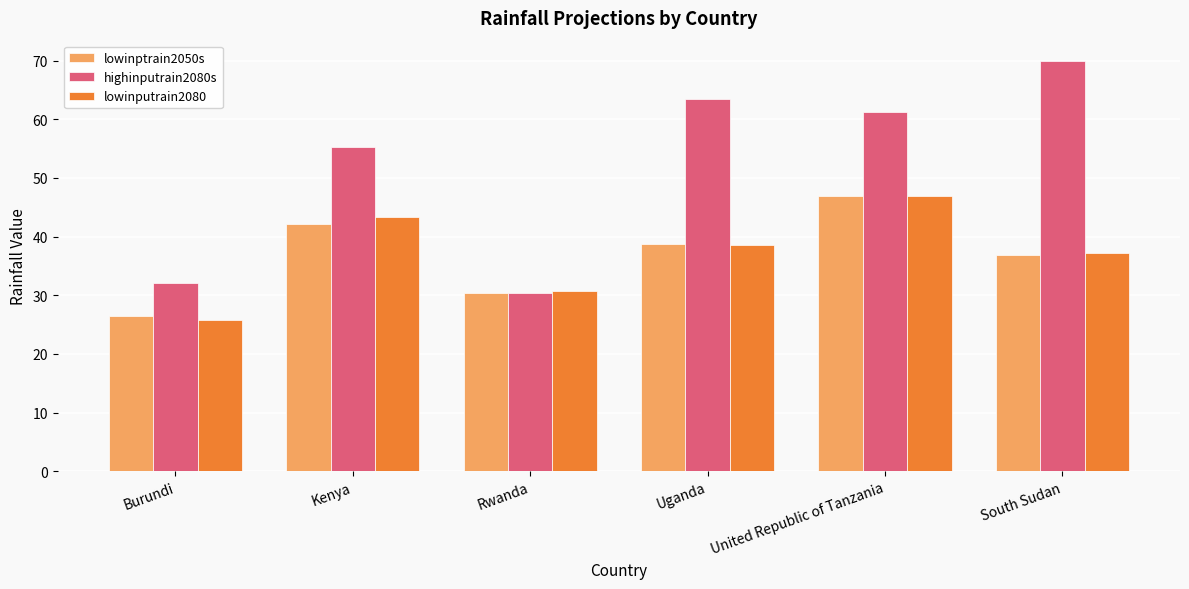

What is the difference between the maximum and minimum values in the highinputrain2080s series?

39.6